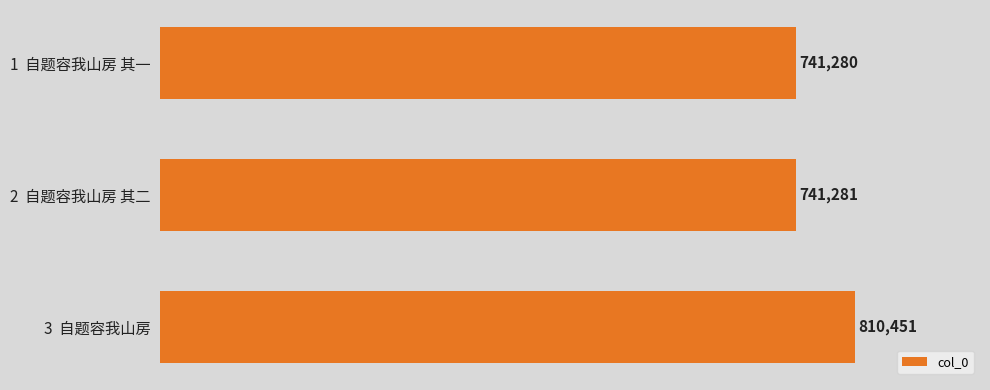

How many values are below 741281?

1